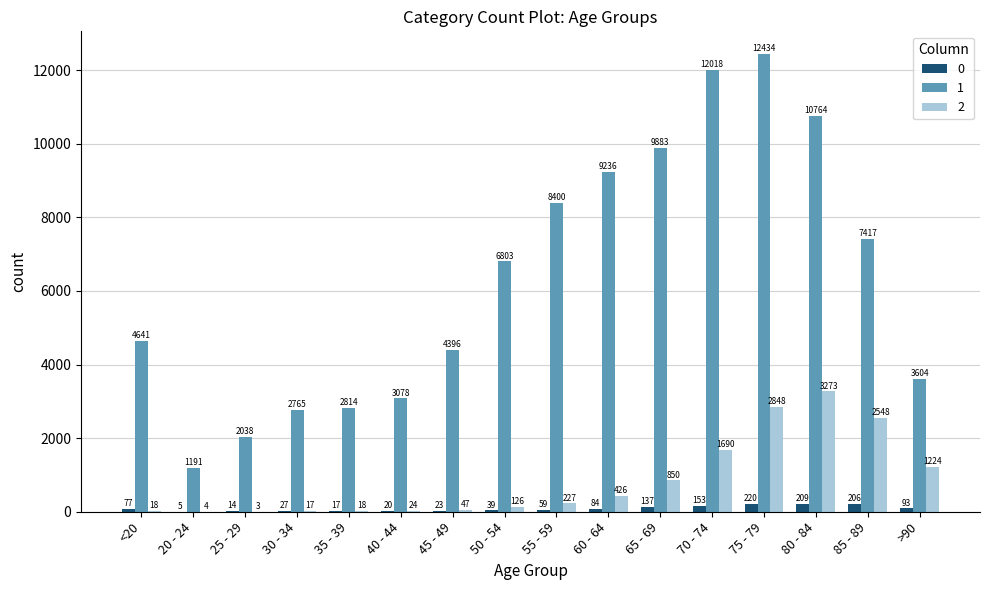

What are all the series names shown in the legend?

0, 1, 2